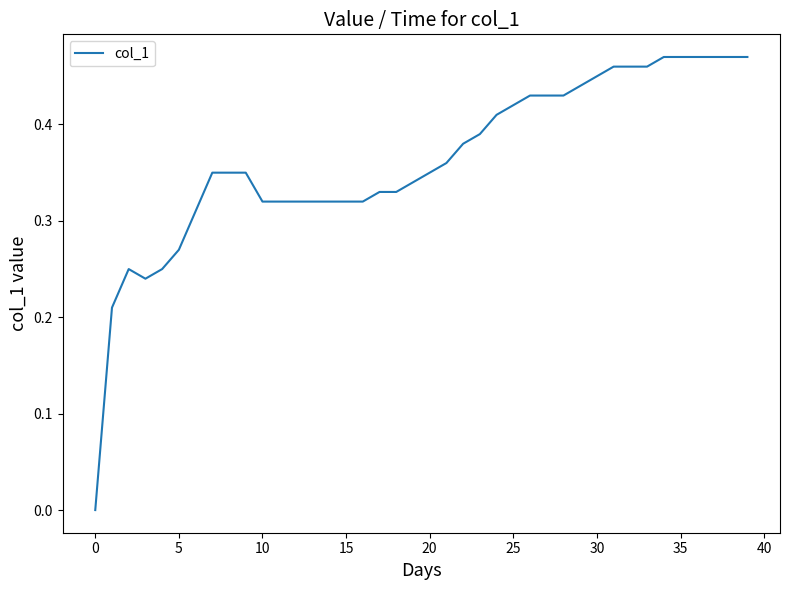

Does the chart display data point markers on the line(s)?

No